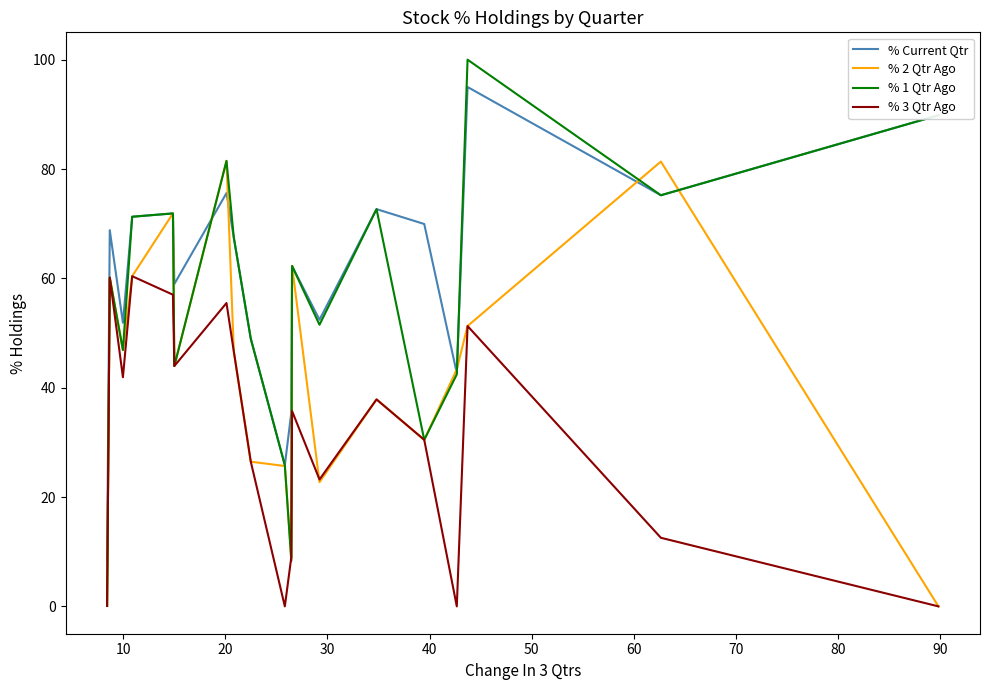

Rank the series by their maximum value, from lowest to highest.

% 3 Qtr Ago, % 2 Qtr Ago, % Current Qtr, % 1 Qtr Ago